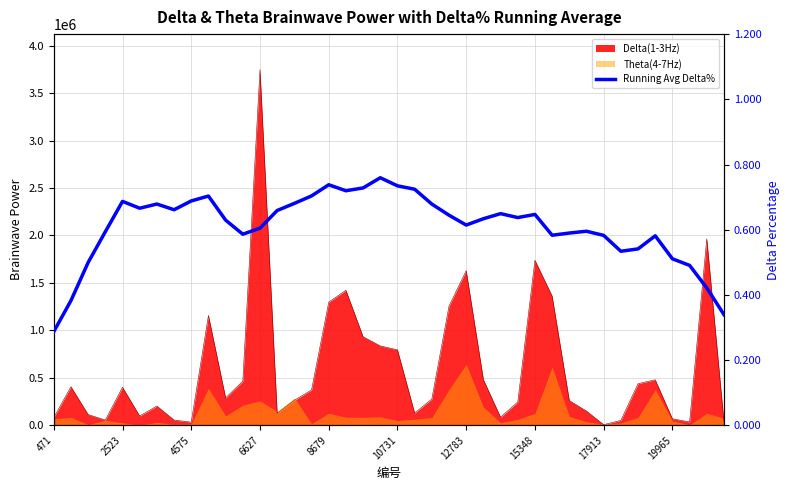

How many lines are shown in the chart?

1